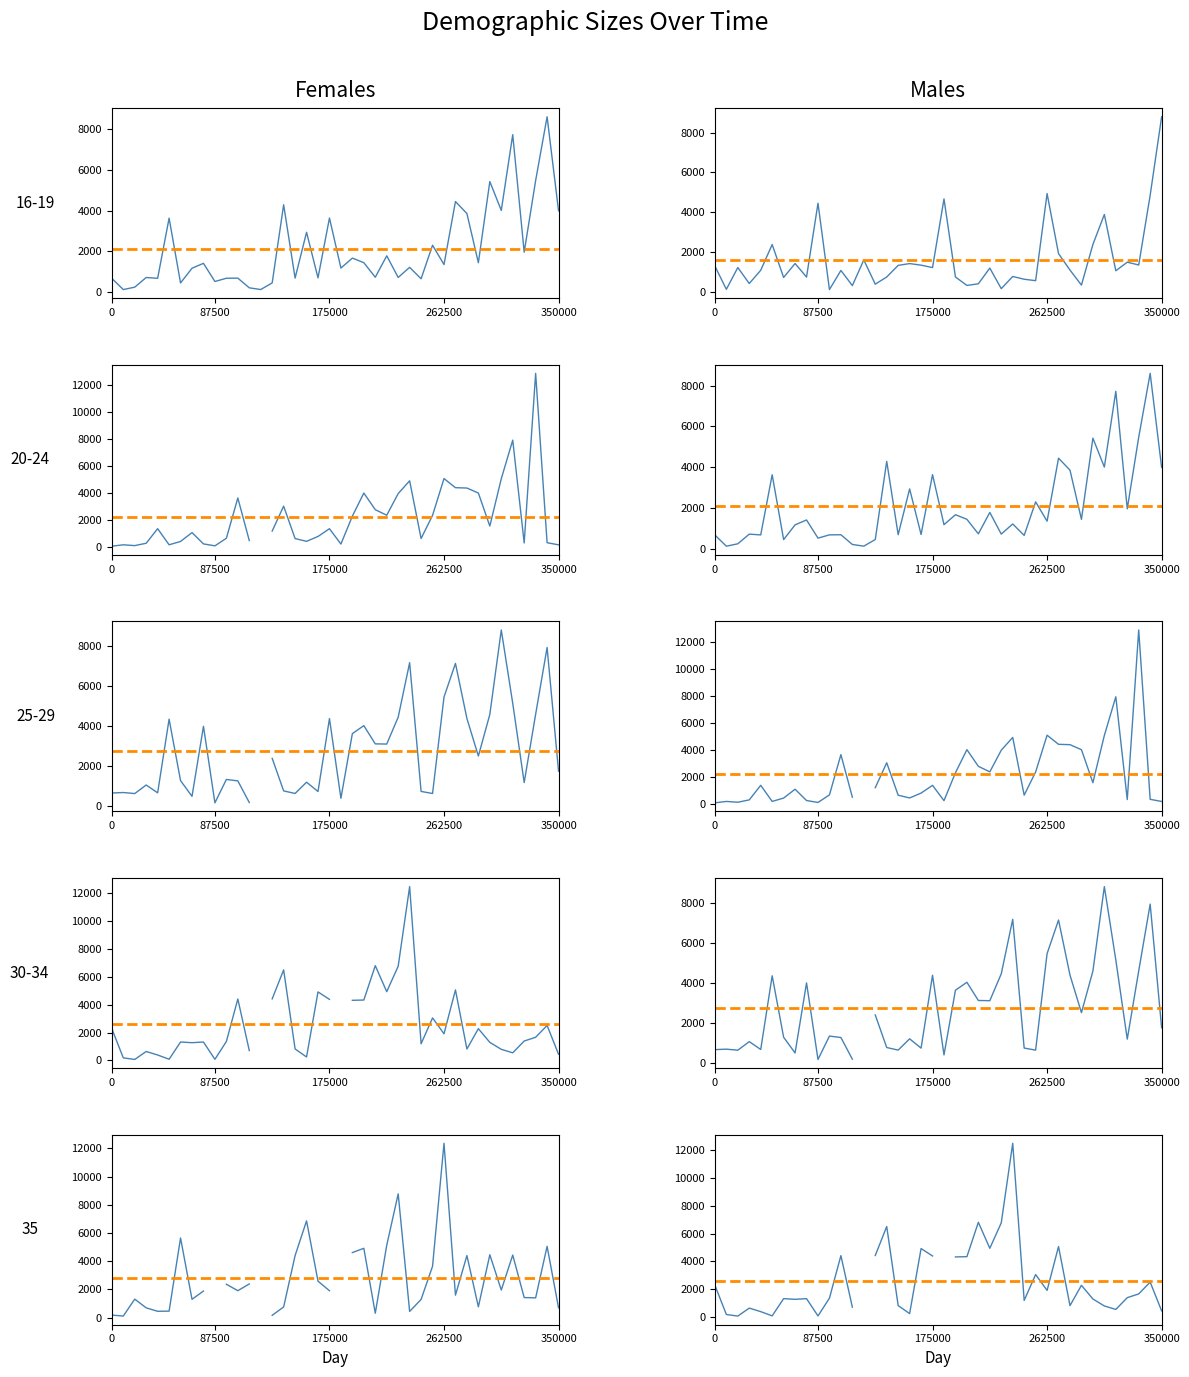

True or false: col_1 and col_2 cross at least once.

True